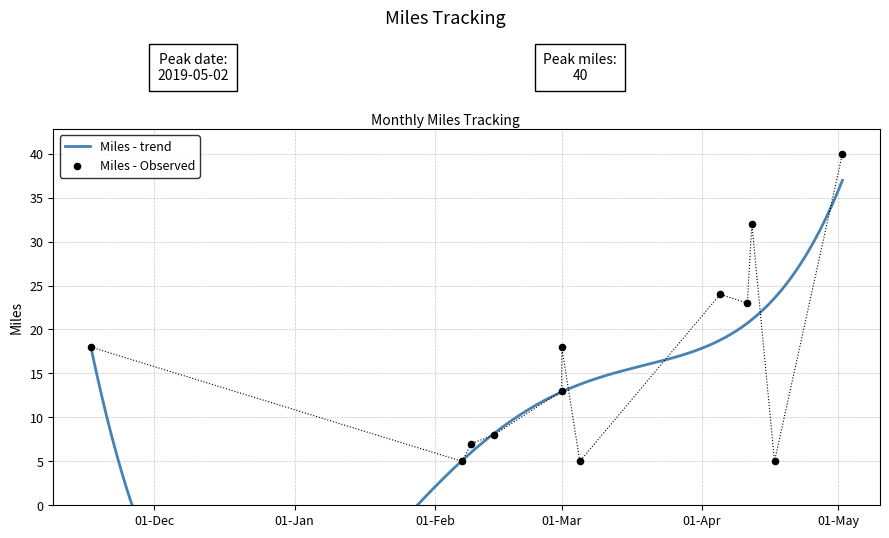

Approximately how many times larger is the value at 2018-11-17 compared to 2019-03-05?

3.6